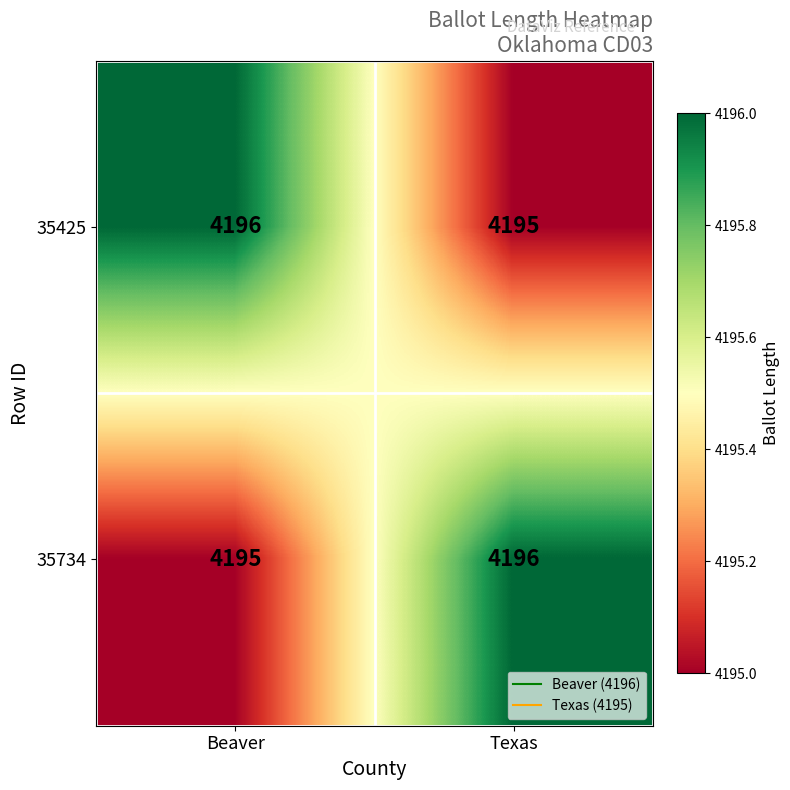

List the labels in order of 35734 value, smallest first.

Beaver, Texas